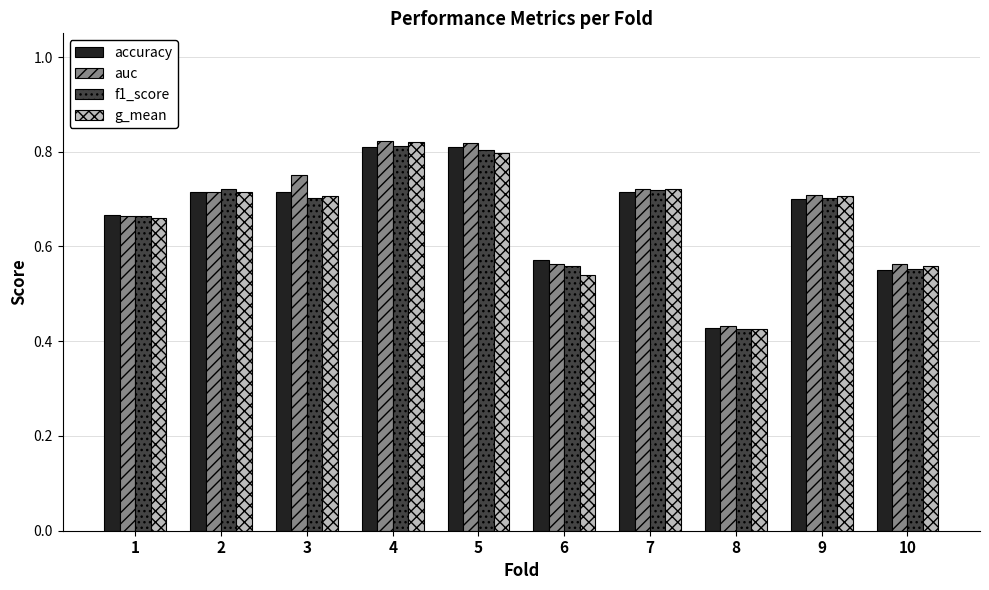

What is the total value across all series at 4?

3.3